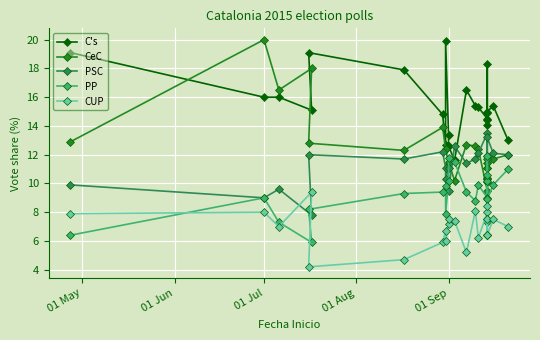

How many data points does each series have?

23